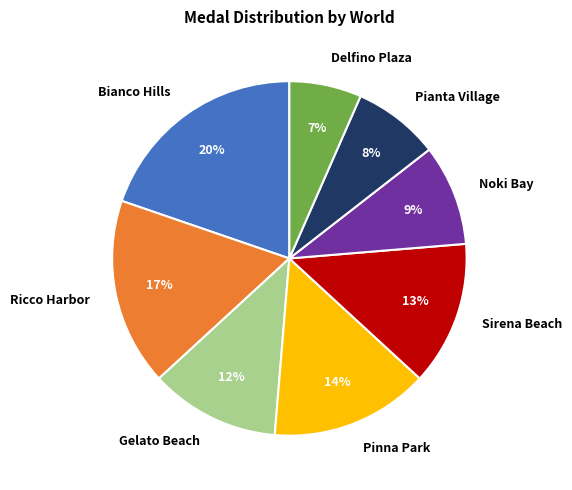

Is it true that Pinna Park is 23% of the pie?

False